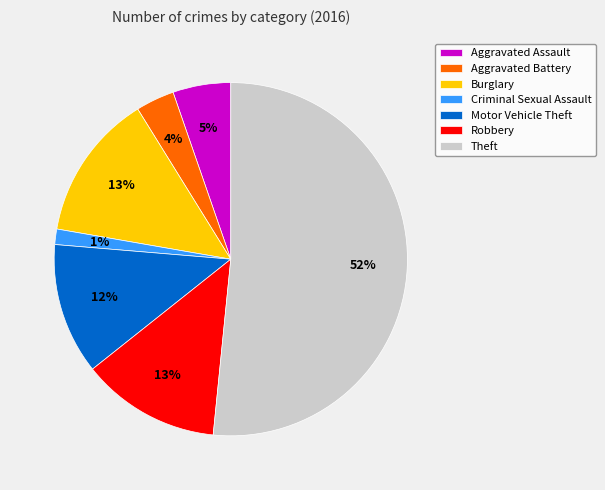

Is Theft the majority of the pie?

Yes